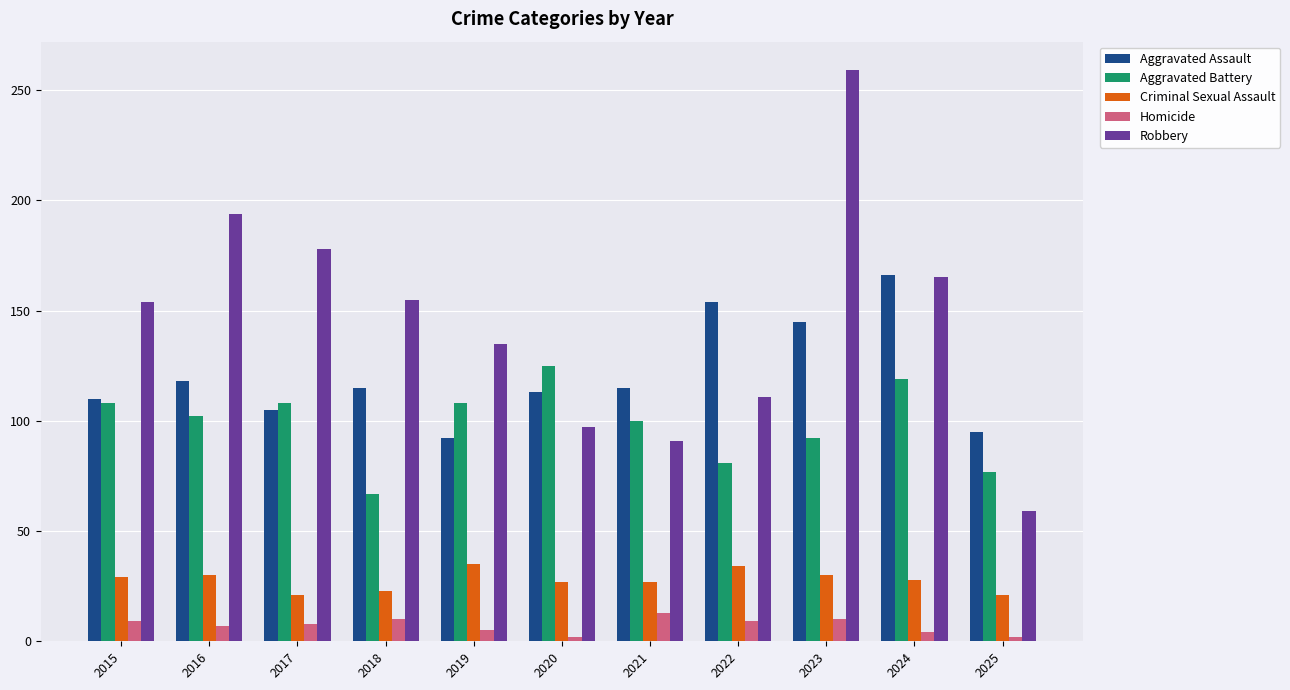

At which category is the sum across all series the highest?

2023